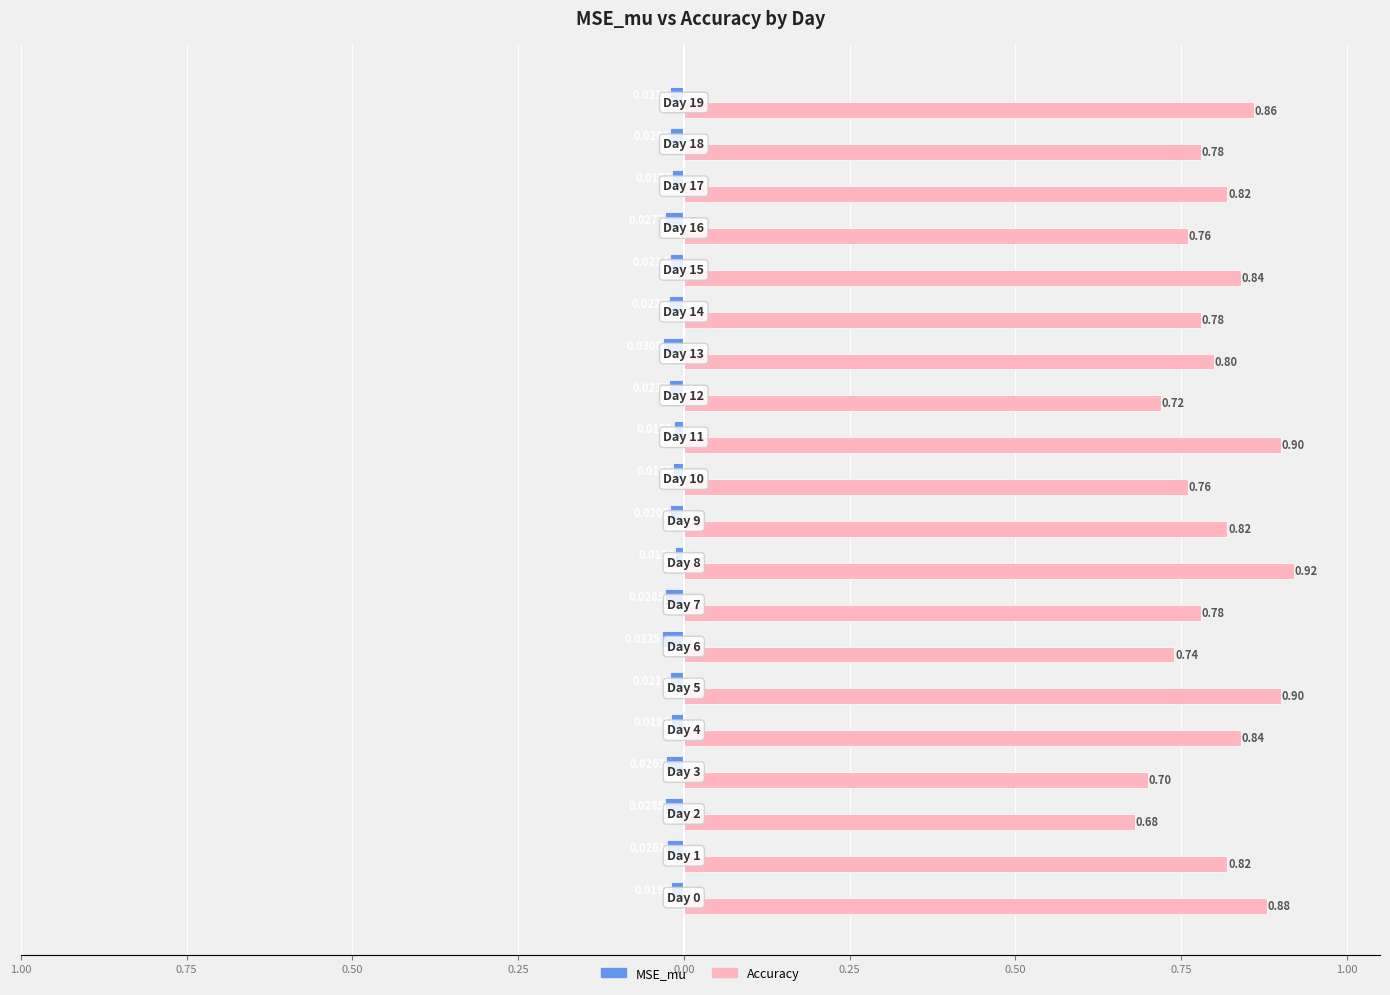

What are all the series names shown in the legend?

MSE_mu, Accuracy